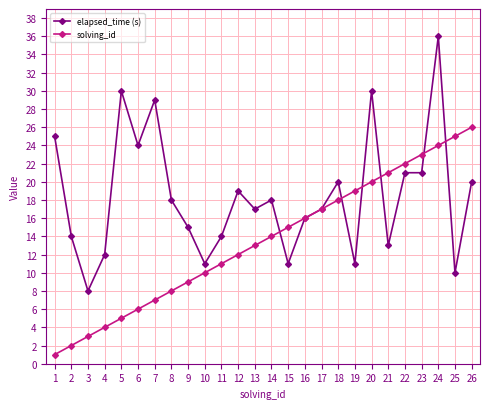

Which series changed the most between 18 and 21?

elapsed_time (s)